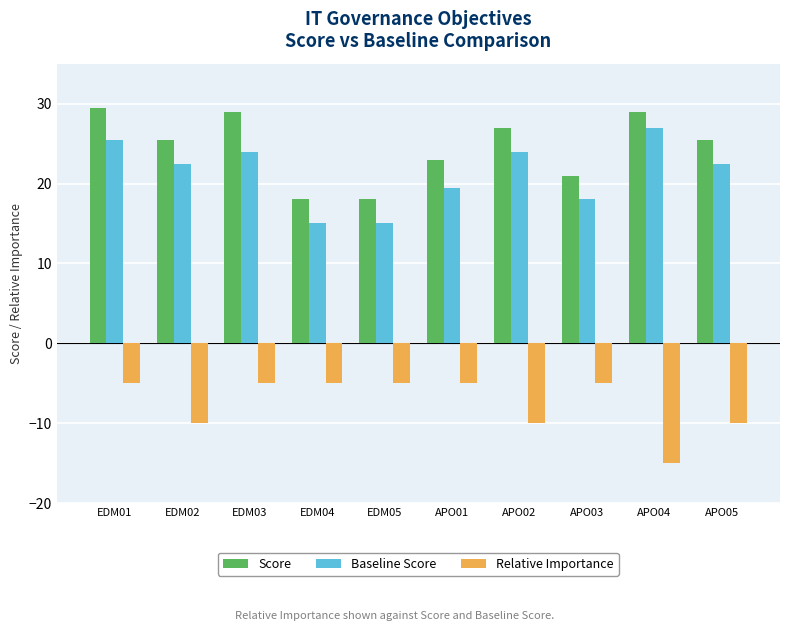

Is the value of Relative Importance at EDM05 greater than the value of Baseline Score at EDM05?

No